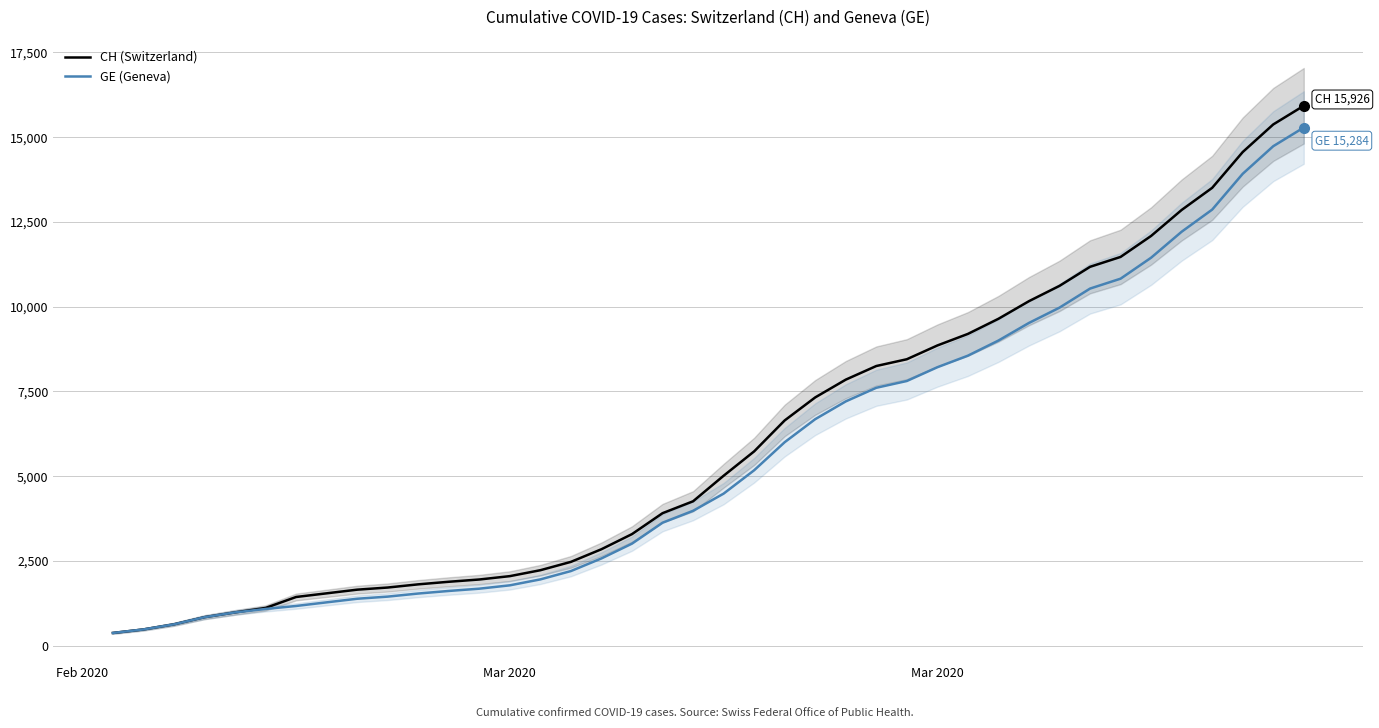

Is this an area chart (filled region under the line)?

No